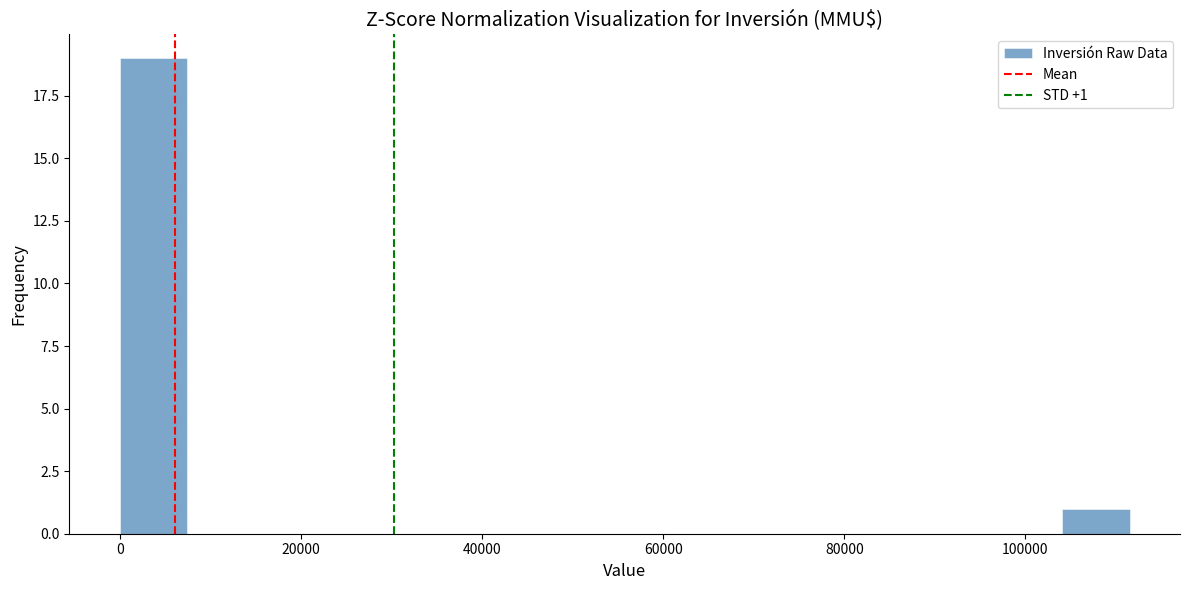

Around what value on the x-axis is the tallest bar? Give the approximate position of its centre, as read against the axis.

4000